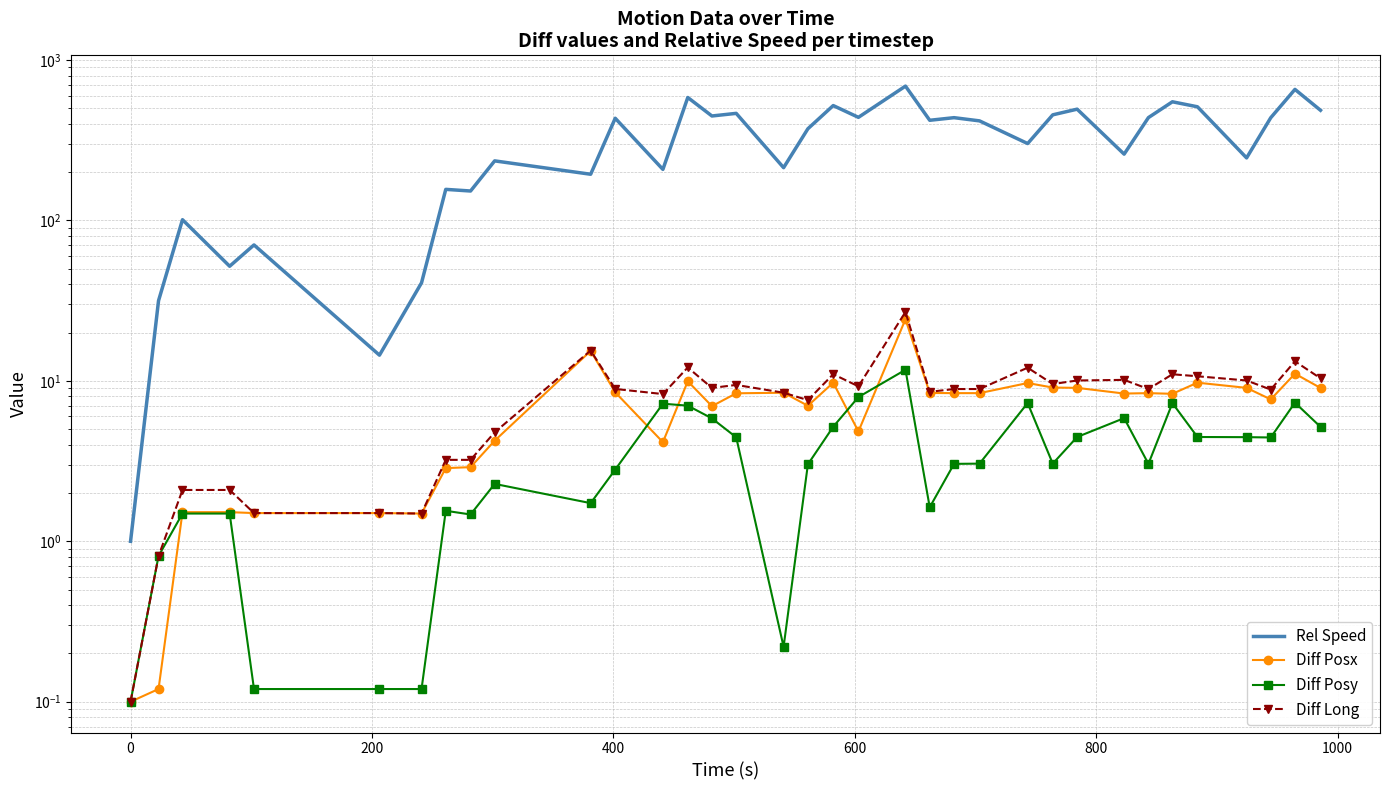

Does the chart have visible grid lines?

Yes